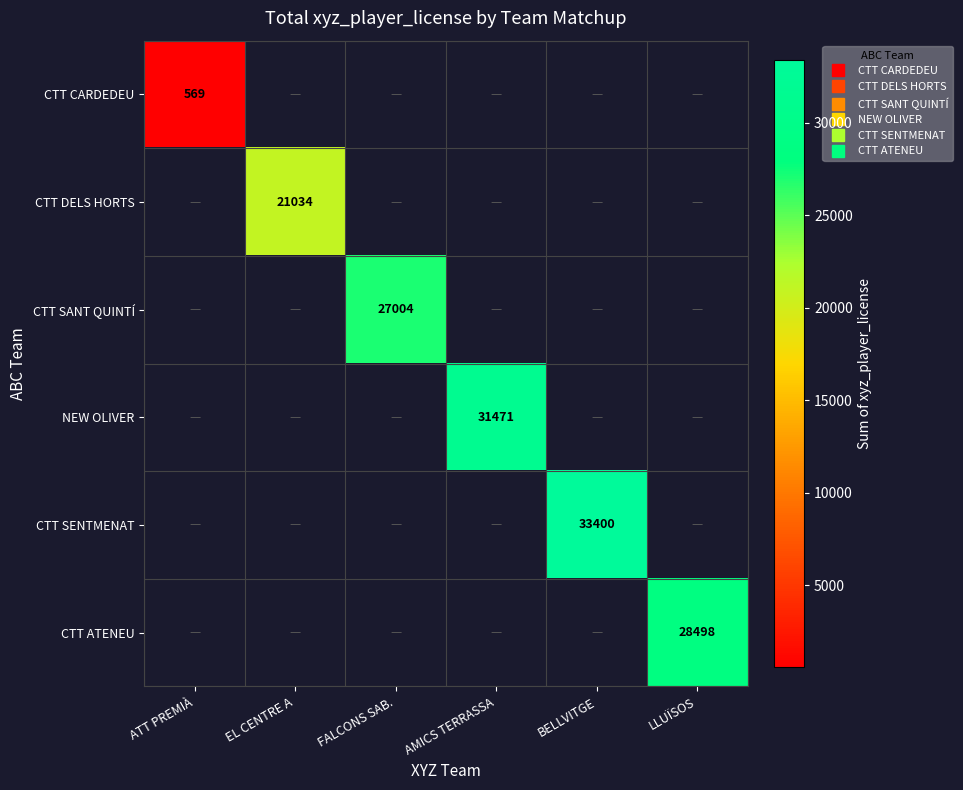

What is the highest value of the CTT CARDEDEU series?

569.0